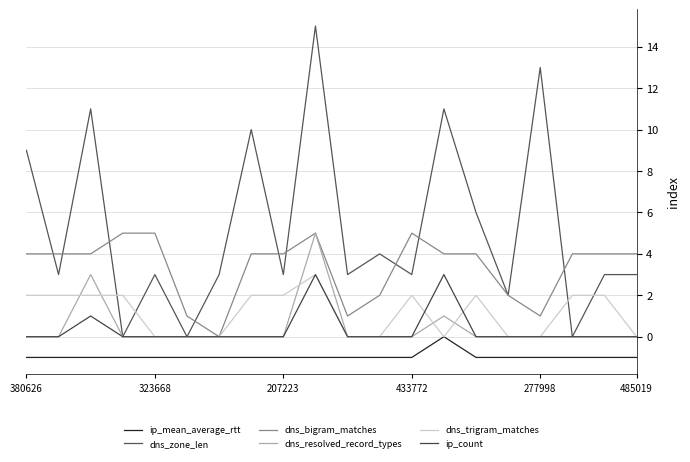

At which label does dns_trigram_matches reach its minimum?

323668